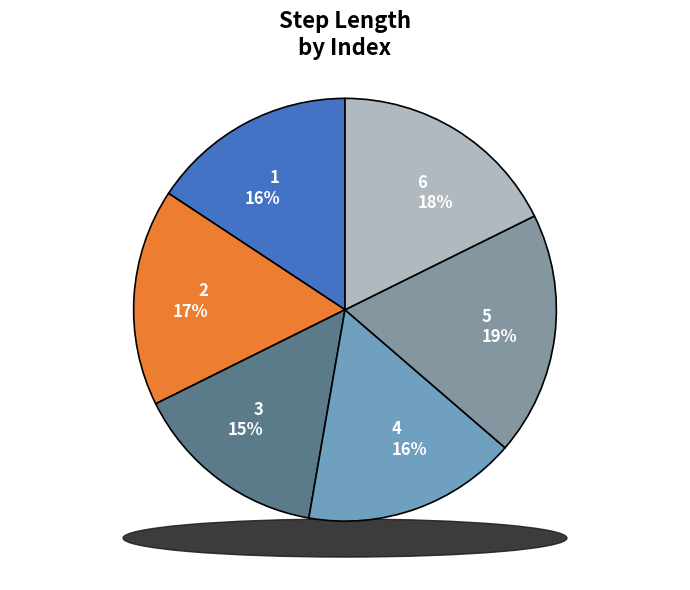

Is 5 the majority of the pie?

No